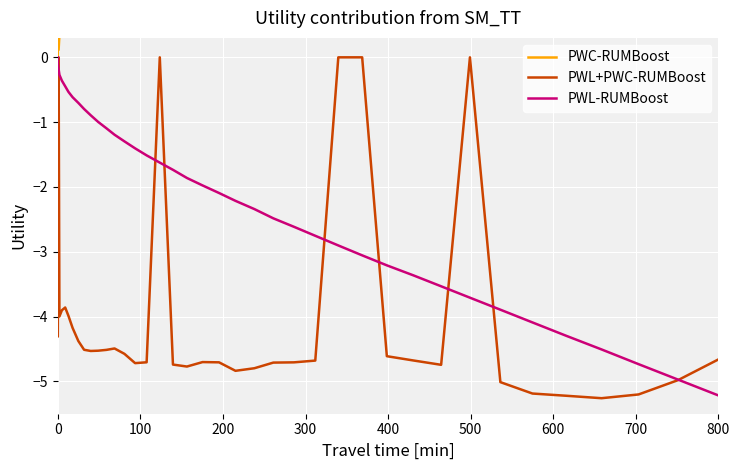

Is it true that PWL-RUMBoost equals -8.0 at 36?

False